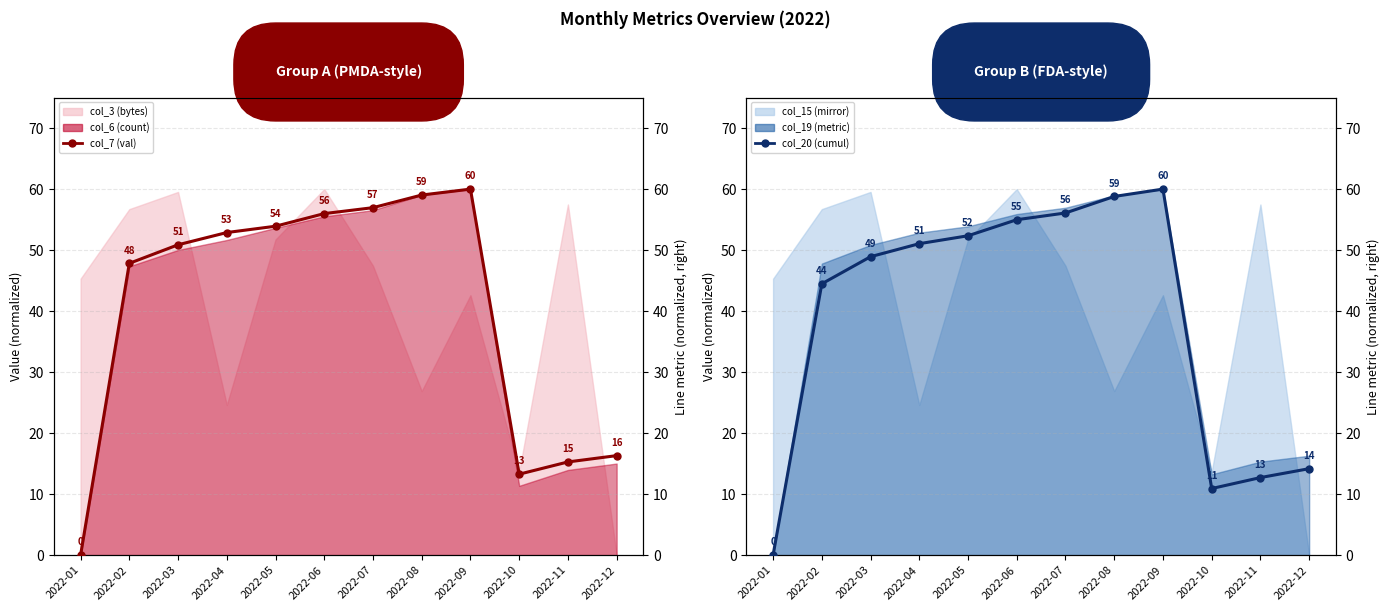

True or false: col_20 (cumul) has more than 1 interior local peaks.

False